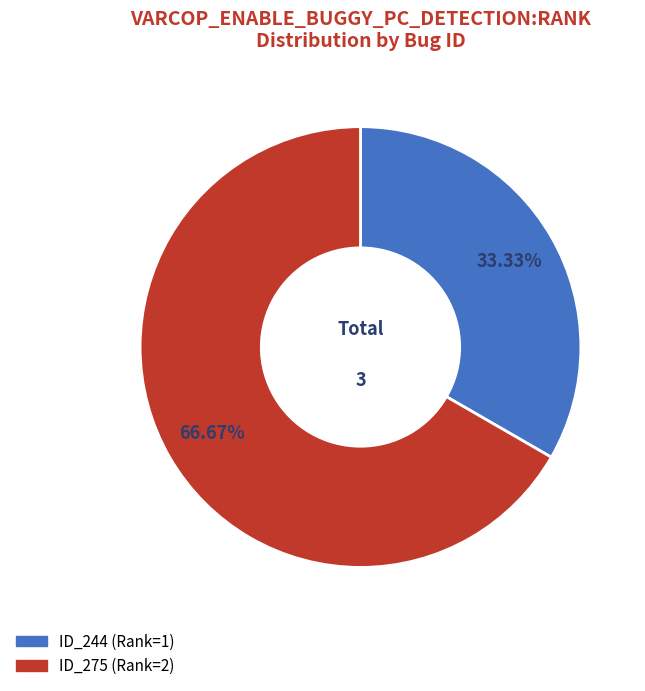

Is there any slice that represents more than half of the pie?

Yes